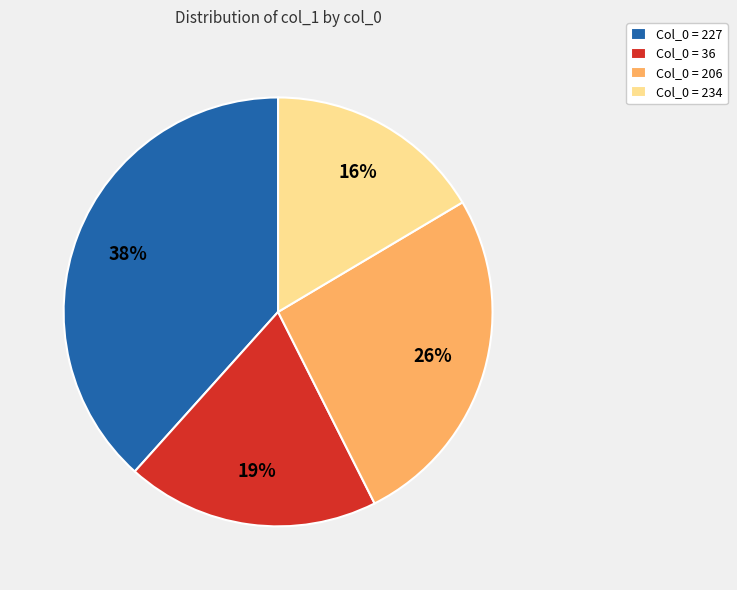

Is the sum of Col_0 = 206 and Col_0 = 36 greater than half?

No